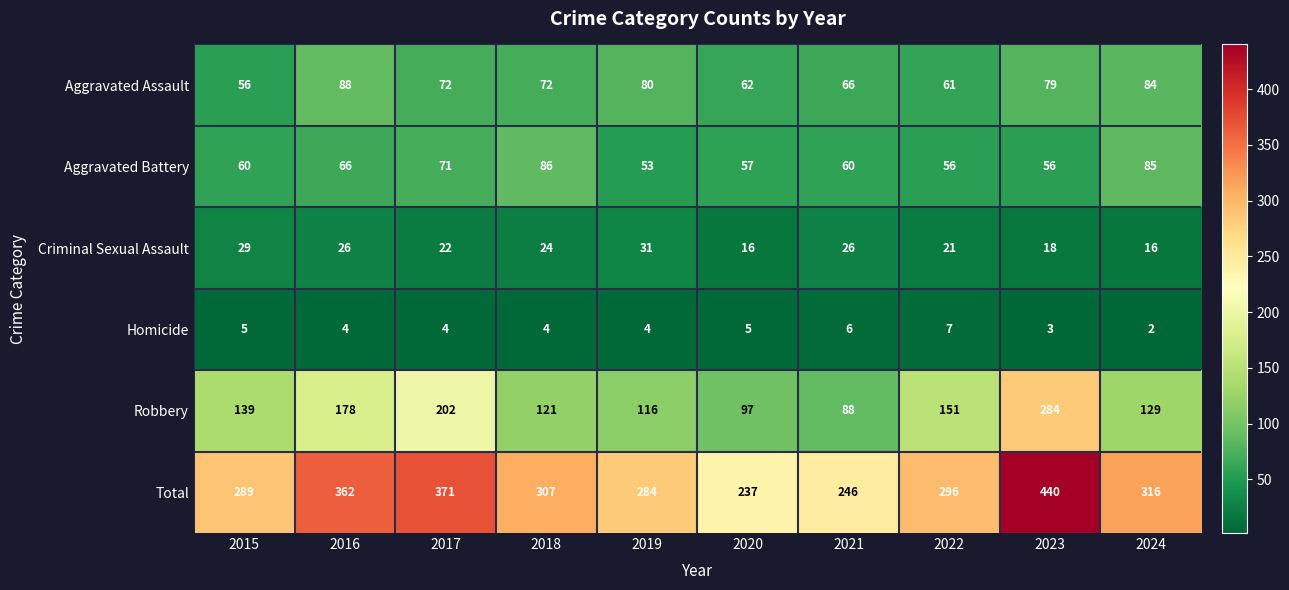

Where is Total nearest to the value 338?

2024